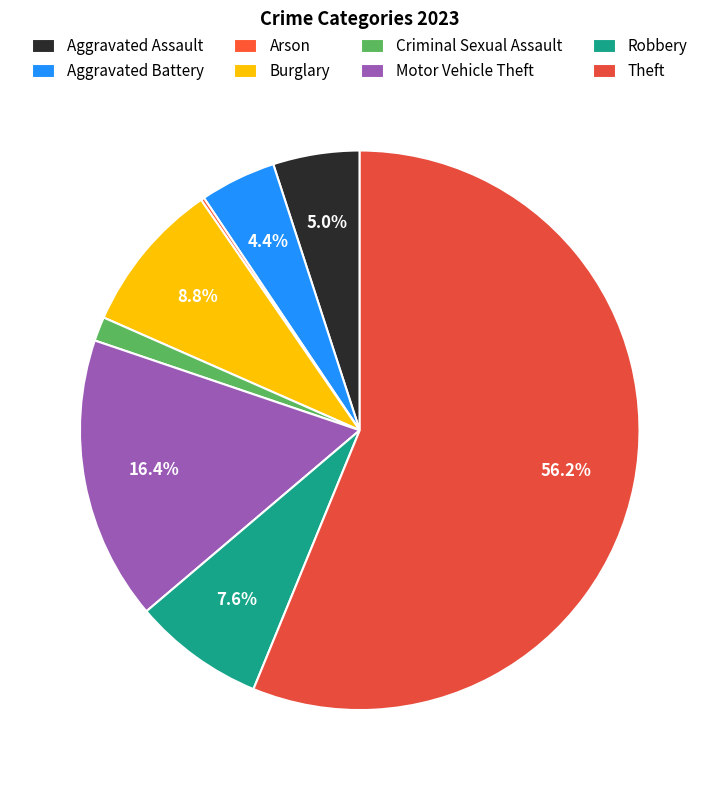

How much of the chart is everything except Burglary?

91.2%